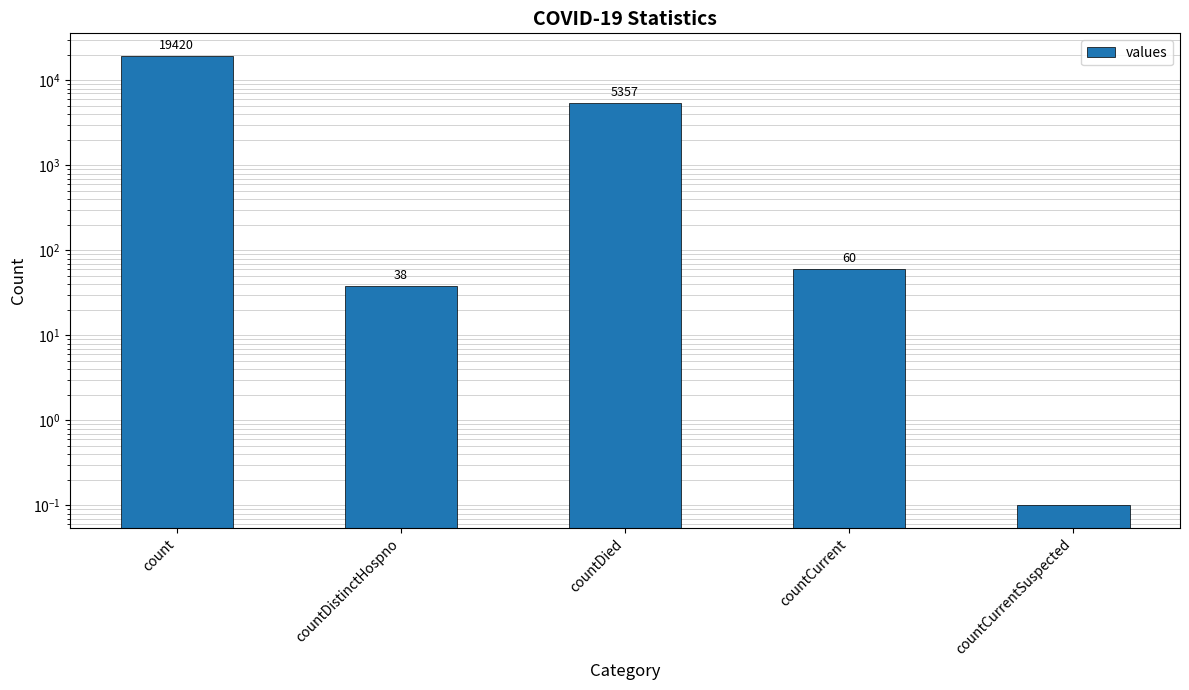

What is the value of the 3rd bar from the left?

5357.0